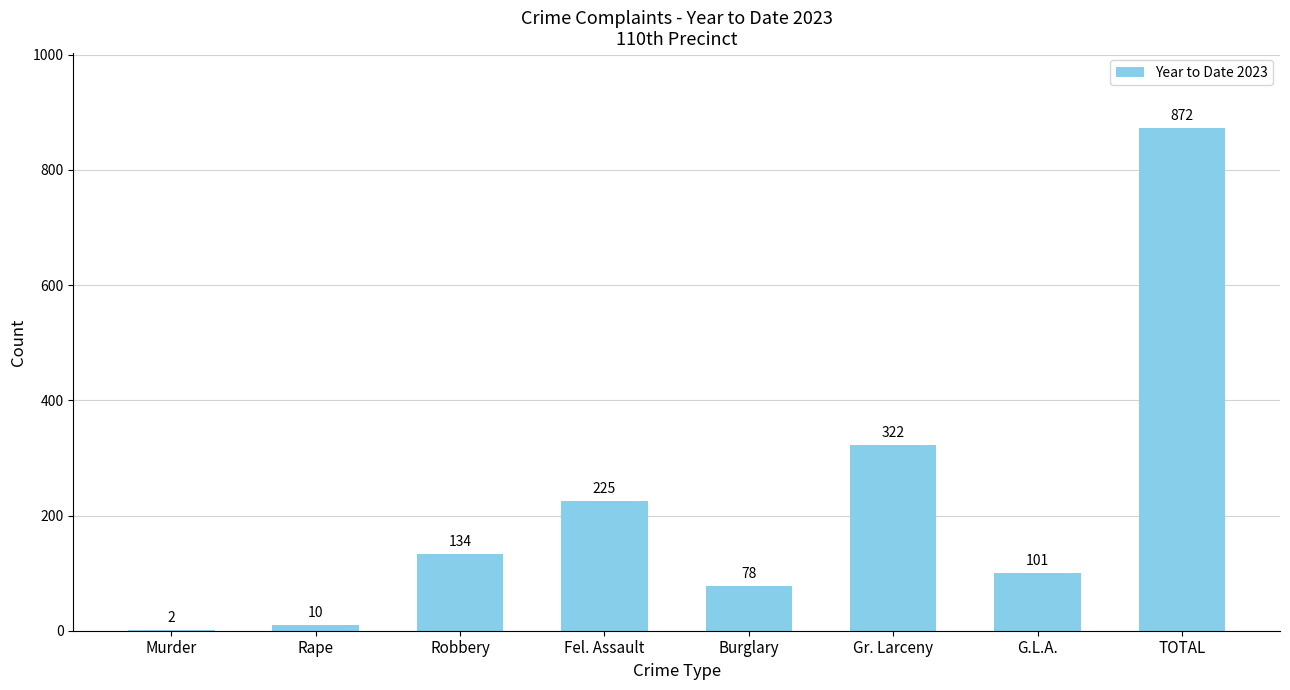

What is the change in value from Fel. Assault to Burglary?

-147